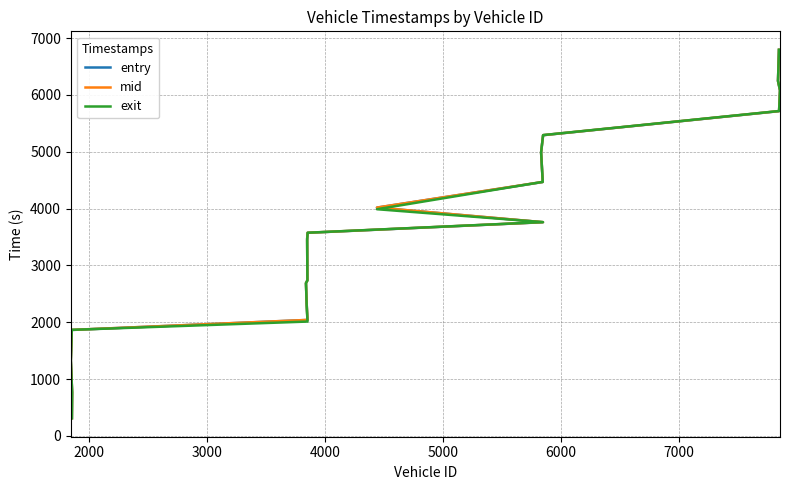

Between which two adjacent categories do entry and exit first intersect?

5000 and 6000